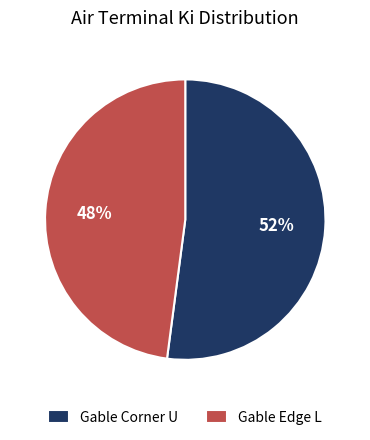

Is there a majority slice in this chart?

Yes